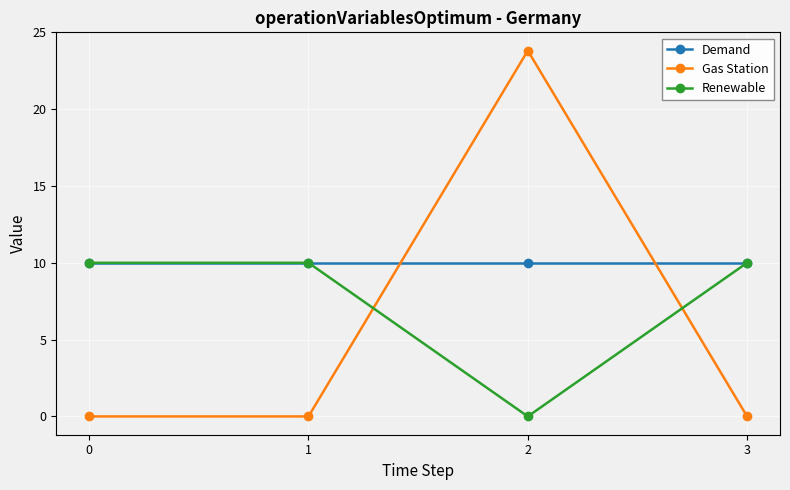

Which series has the widest spread of values?

Gas Station